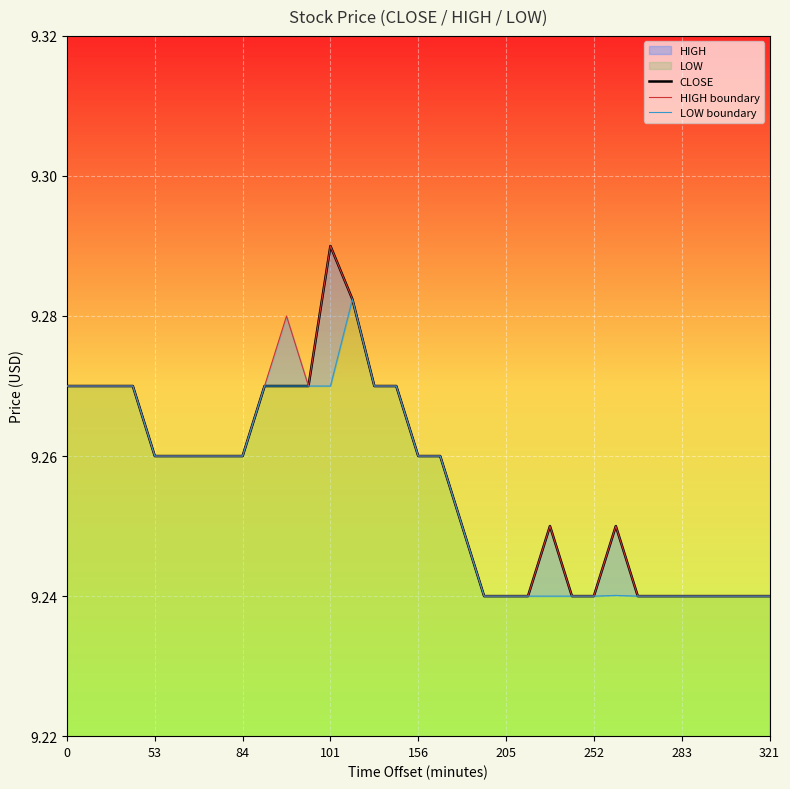

What is the average value of the CLOSE series?

9.3